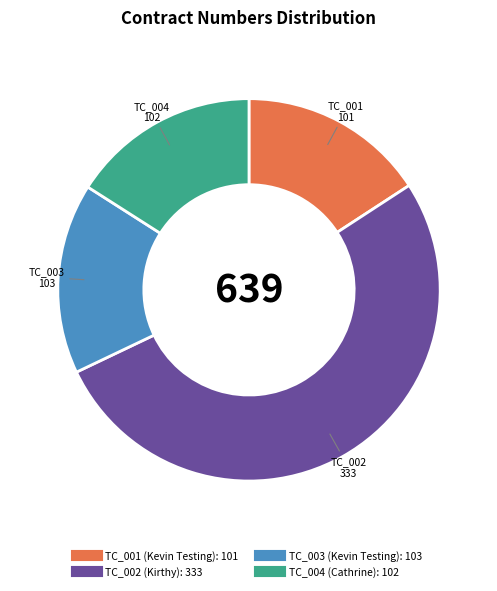

What is the ratio of the value at TC_003 to the value at TC_002?

0.3